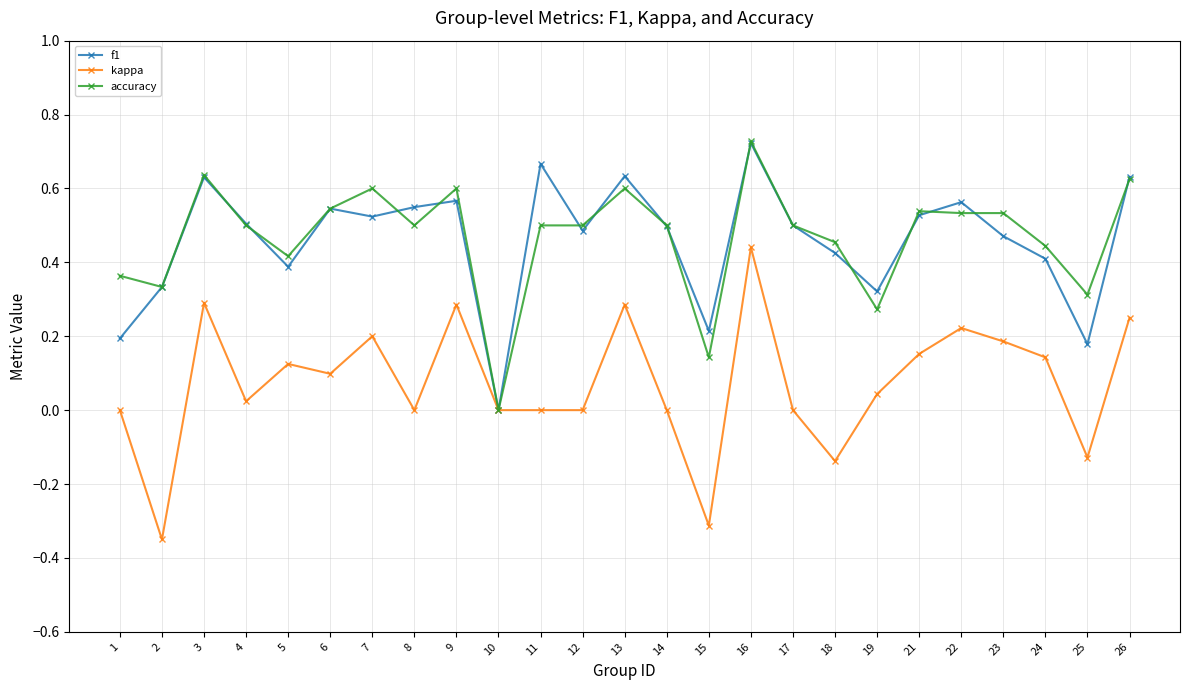

Is the value of accuracy at 11 greater than the value of kappa at 3?

Yes